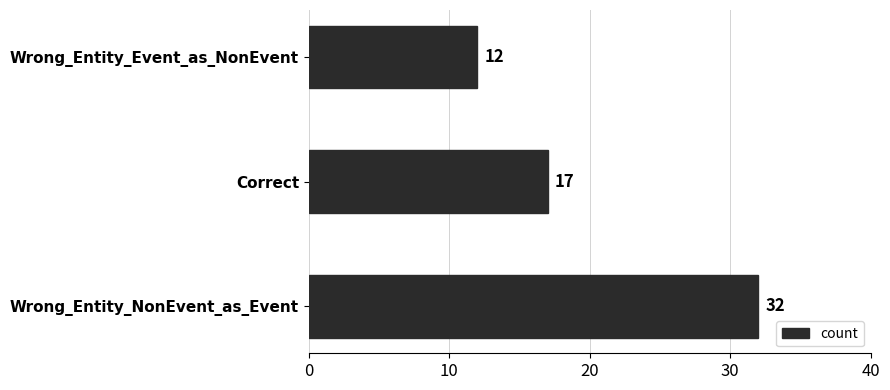

What is the change in value from Wrong_Entity_NonEvent_as_Event to Wrong_Entity_Event_as_NonEvent?

-20